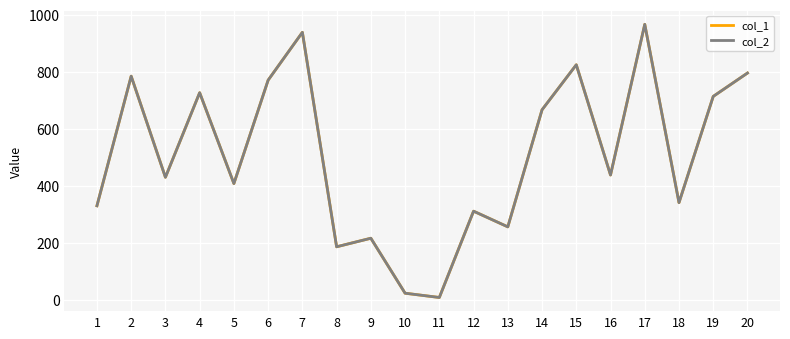

What is the greatest value displayed?

967